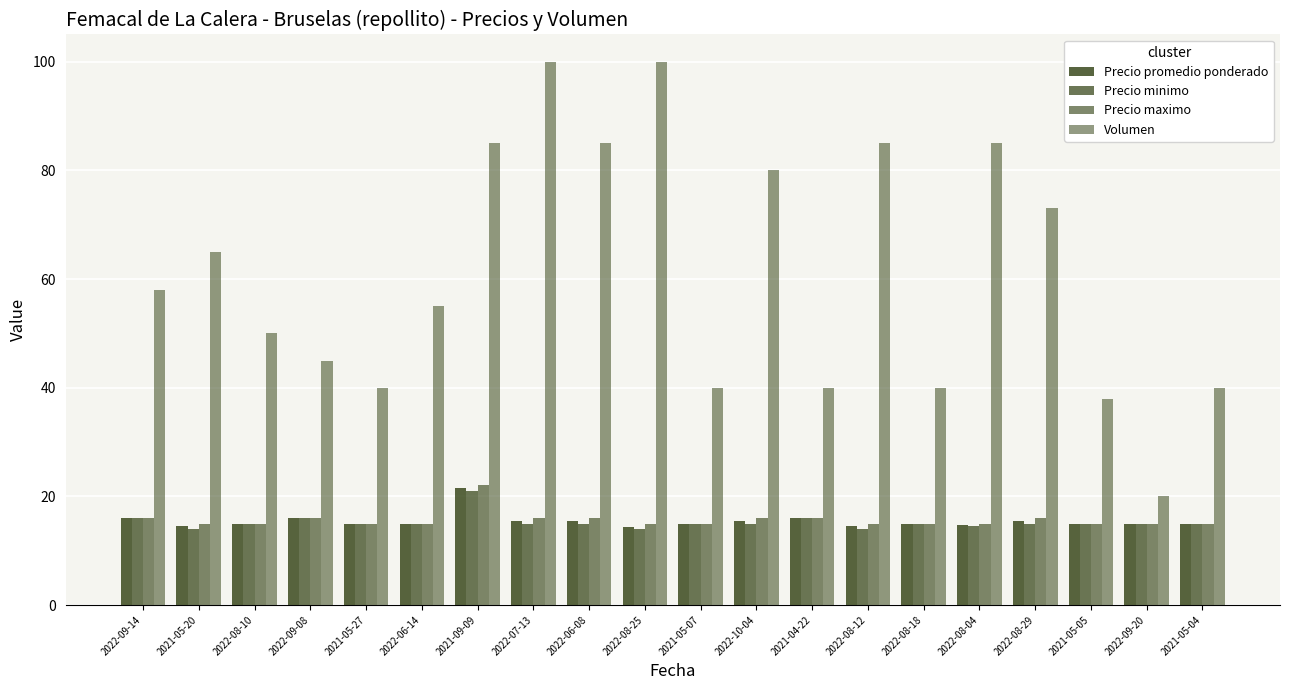

Which label corresponds to the smallest value in the chart?

2021-05-20